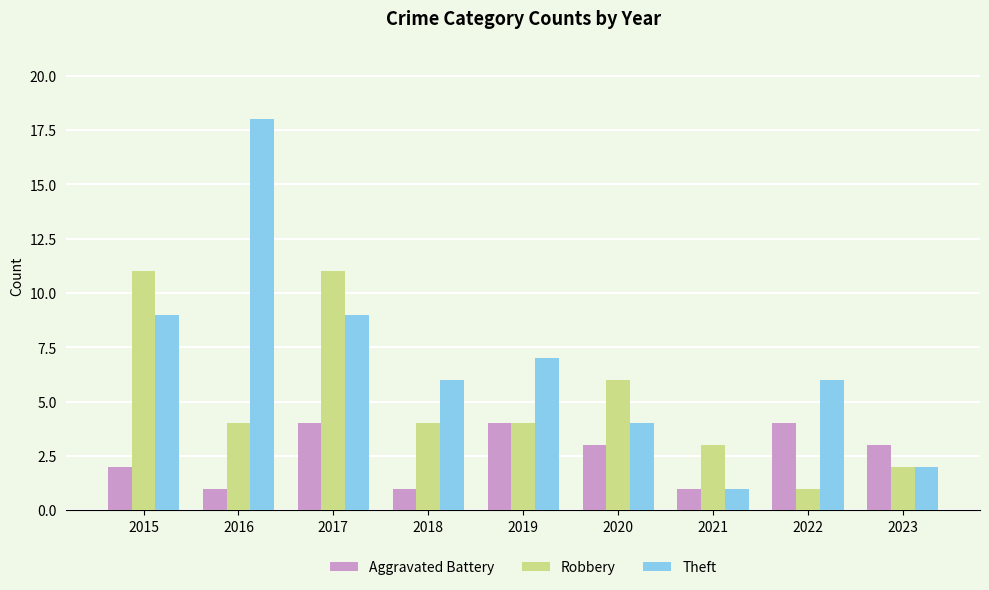

What is the smallest value displayed?

1